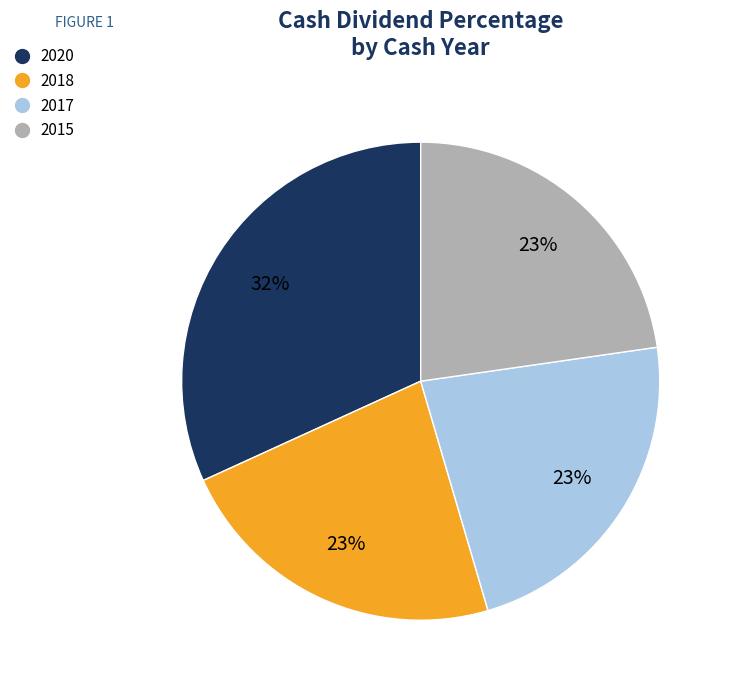

Does 2018 represent more than half of the total?

No